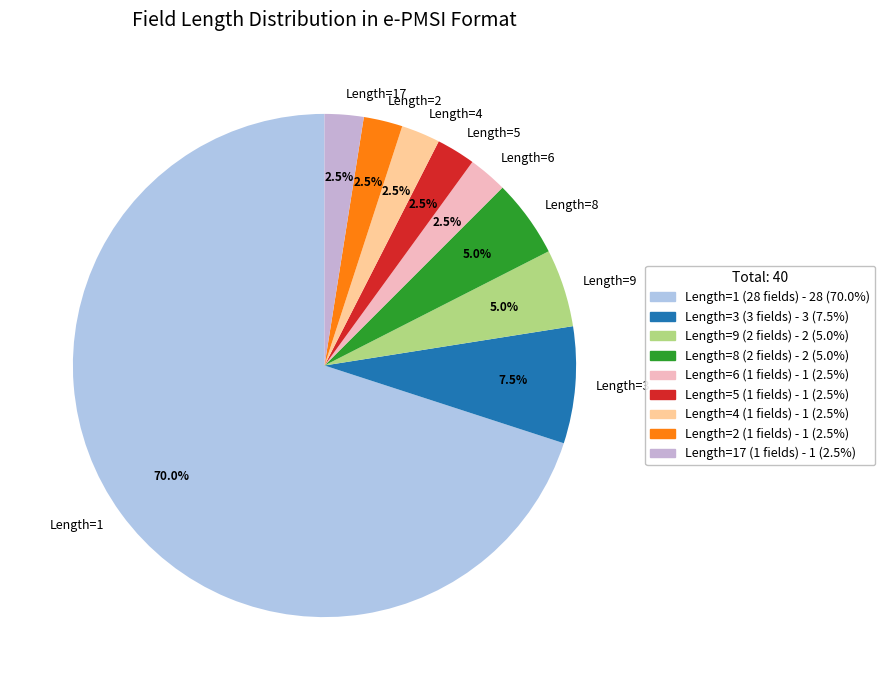

What is the largest slice in the pie chart?

Length=1